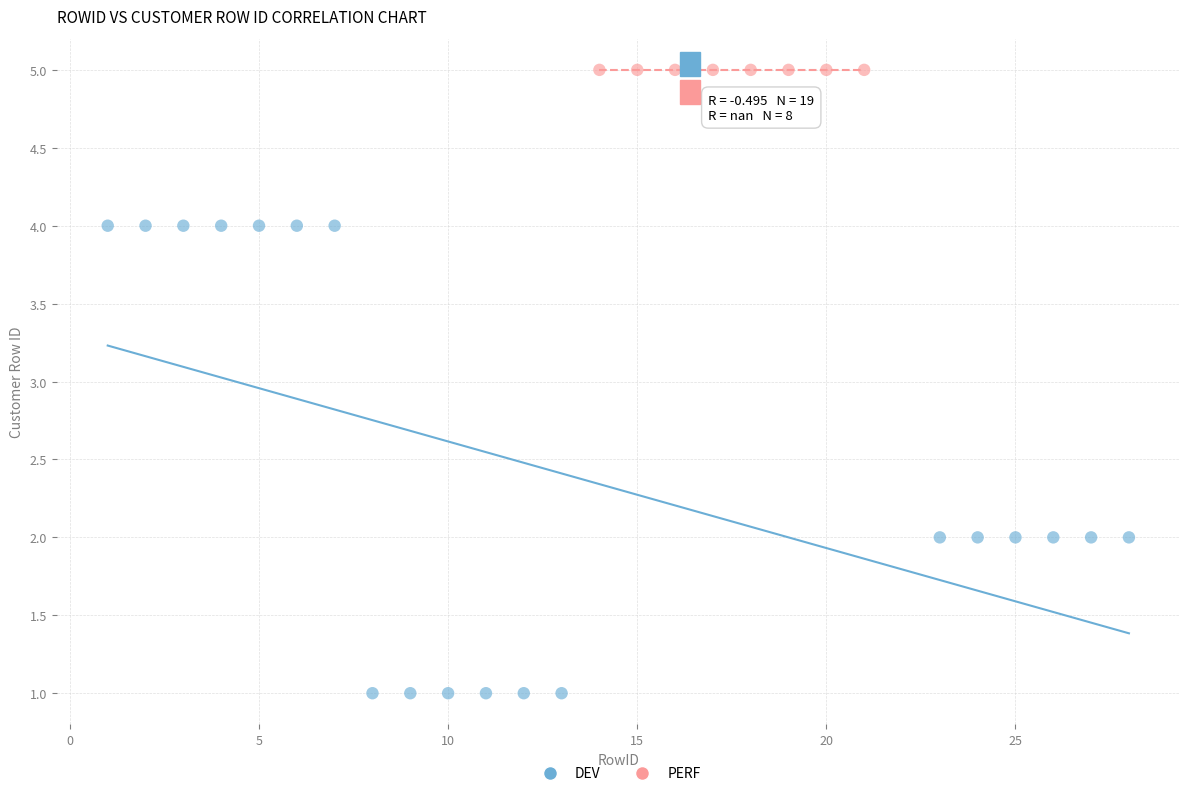

Which series reaches the maximum Y coordinate?

PERF